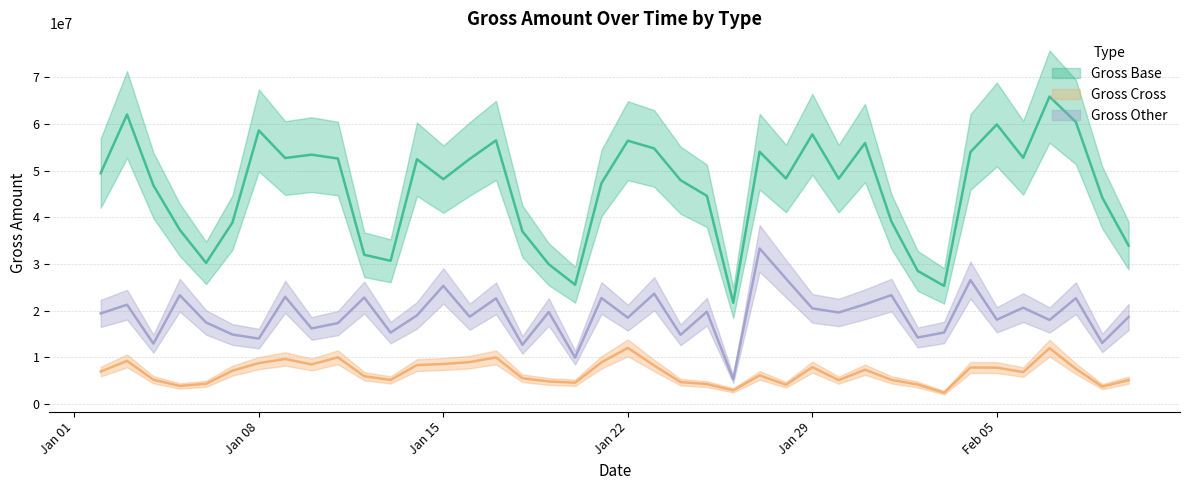

True or false: gross_amt_base and gross_amt_other intersect in this chart.

False